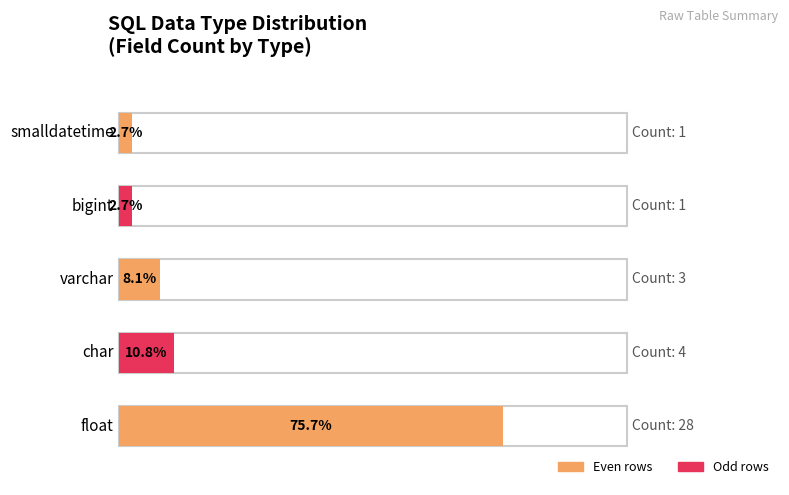

What is the approximate value of char at varchar?

1